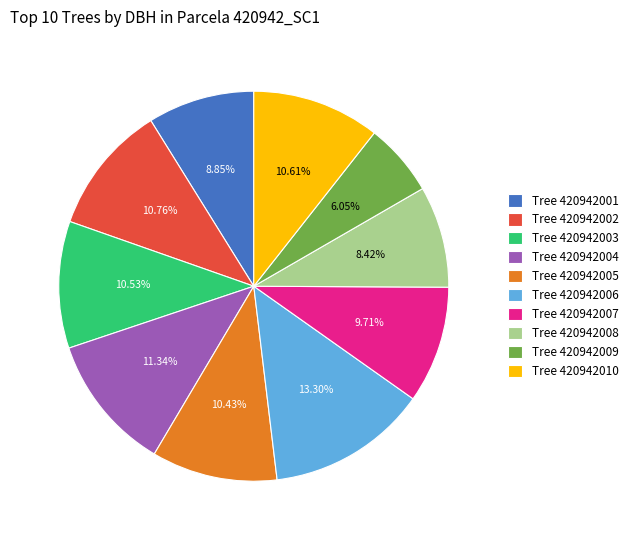

What is the ratio of the value at Tree 420942003 to the value at Tree 420942009?

1.7